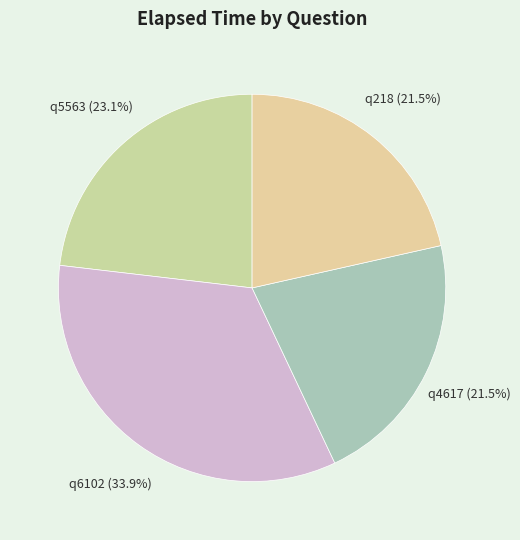

Combined, what portion of the pie is q4617 and q5563?

44.6%